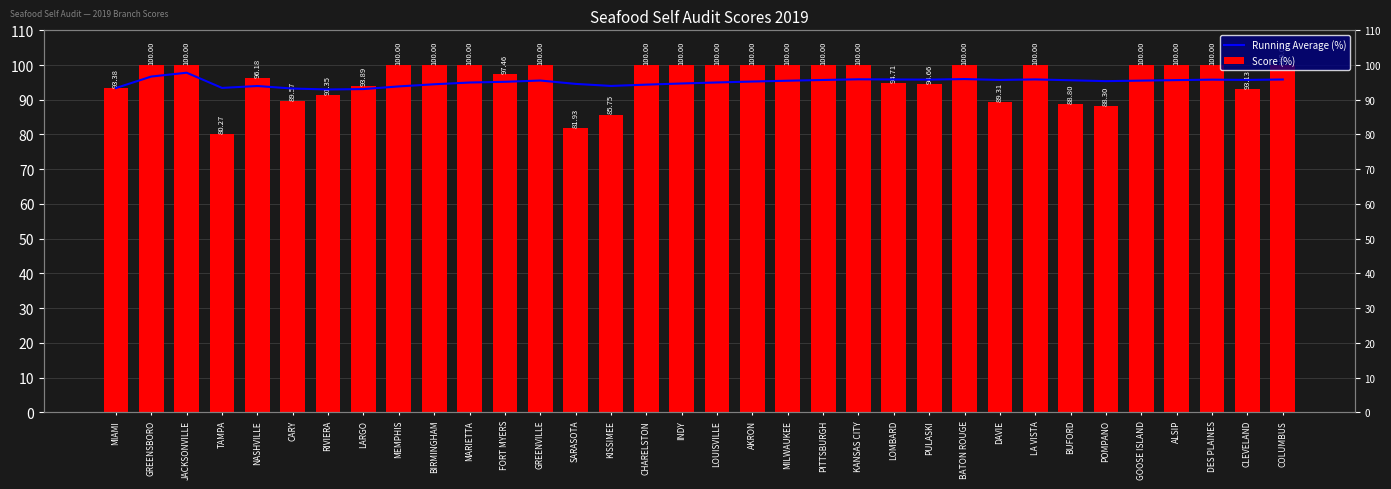

At how many categories does at least one series exceed 86?

34